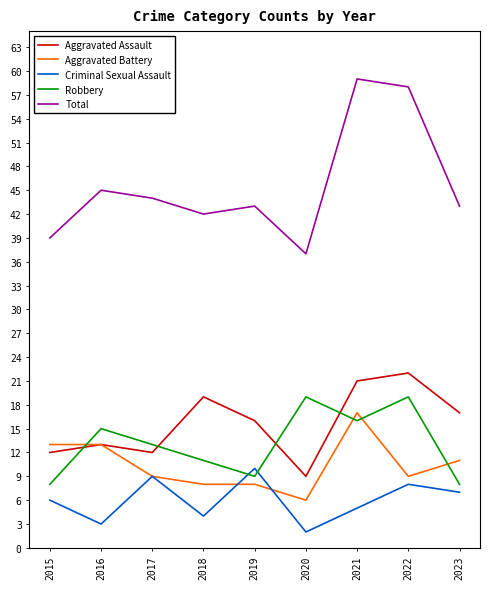

True or false: Aggravated Assault has more than 1 points higher than both neighbors.

True